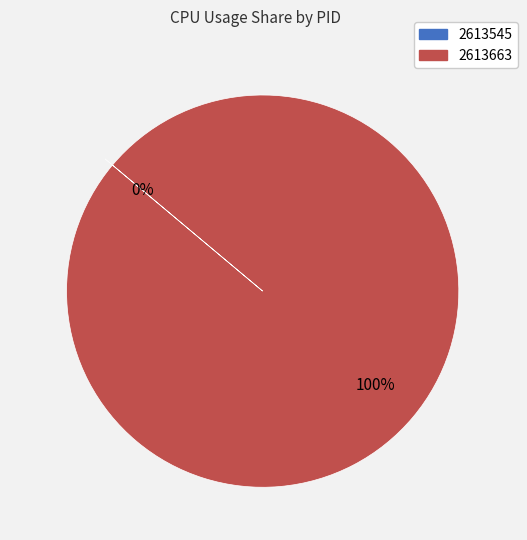

Which slice is the largest?

2613663